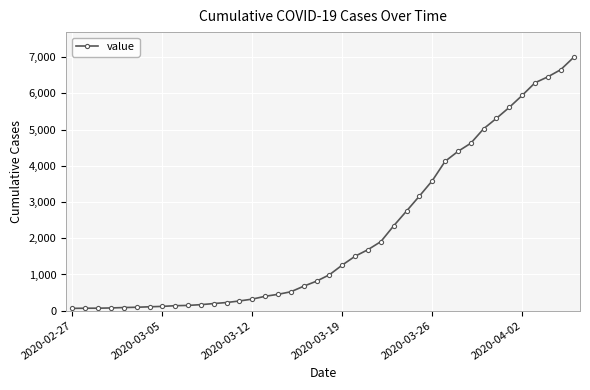

What is the maximum value shown in the chart?

6995